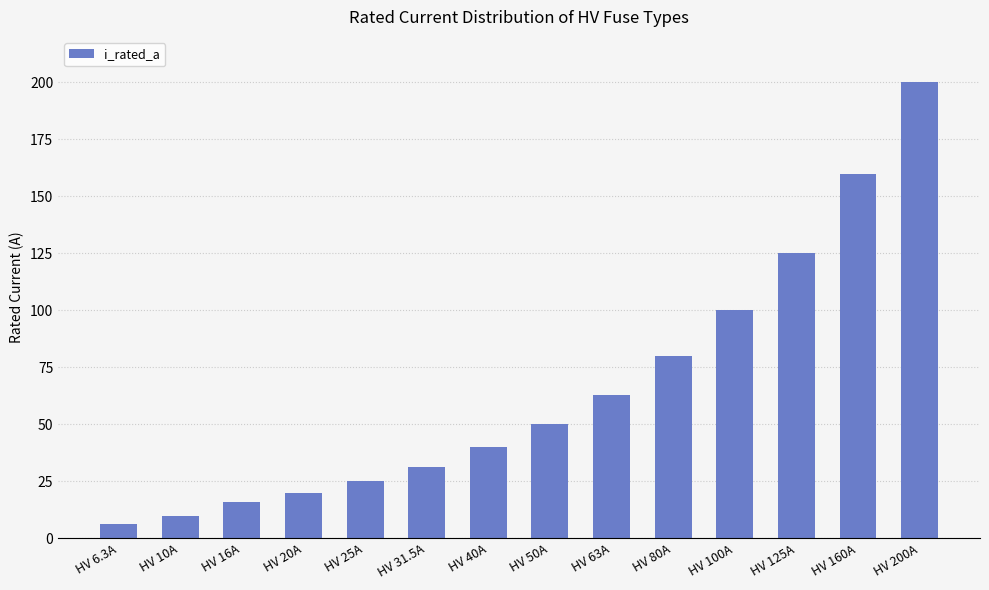

What is the sum of the values at HV 31.5A and HV 25A?

56.5